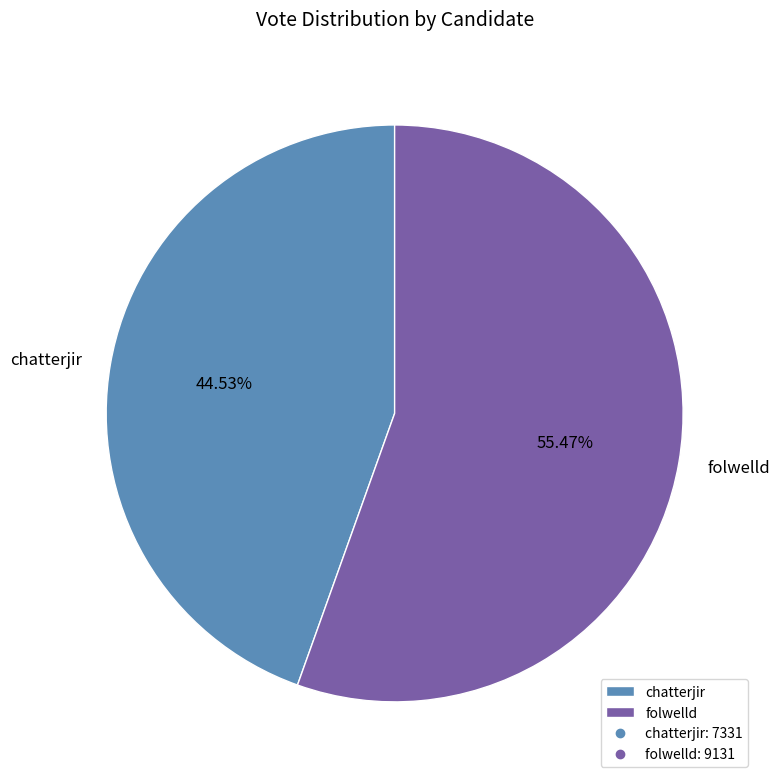

Combined, do folwelld and chatterjir account for over 50%?

Yes